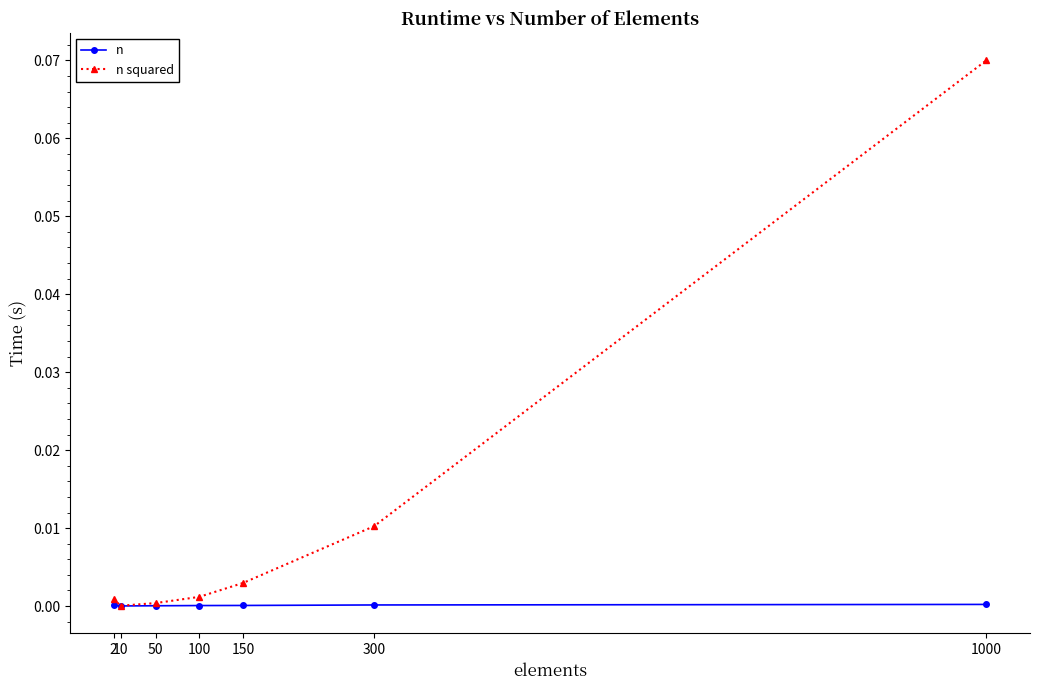

Is the value of n at 50 greater than the value of n squared at 100?

No